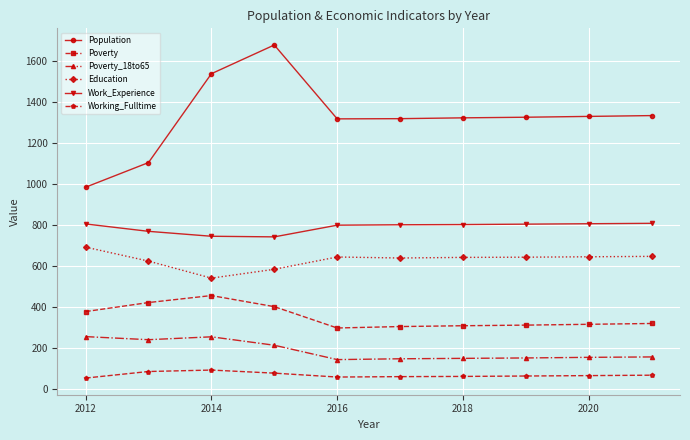

True or false: Working_Fulltime and Poverty_18to65 intersect in this chart.

False